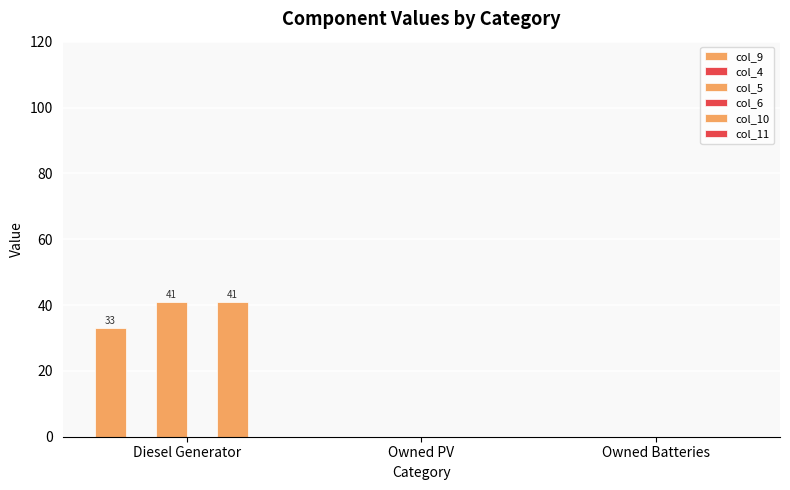

At which category is the sum across all series the highest?

Diesel Generator